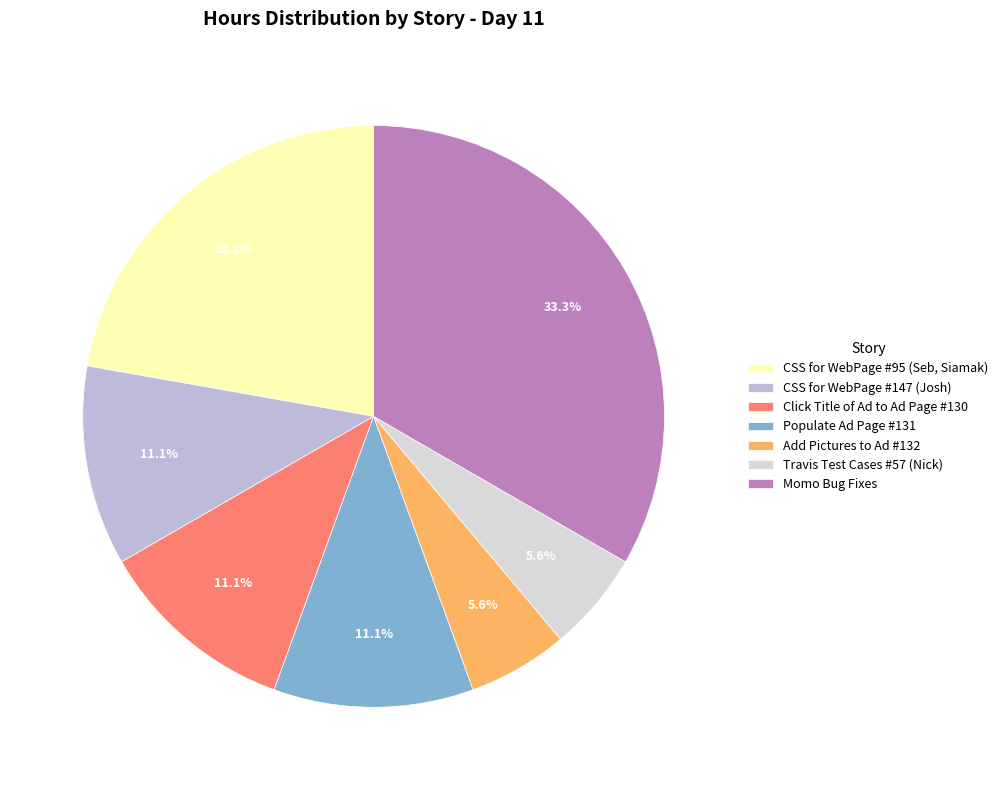

What is the largest slice in the pie chart?

Momo Bug Fixes